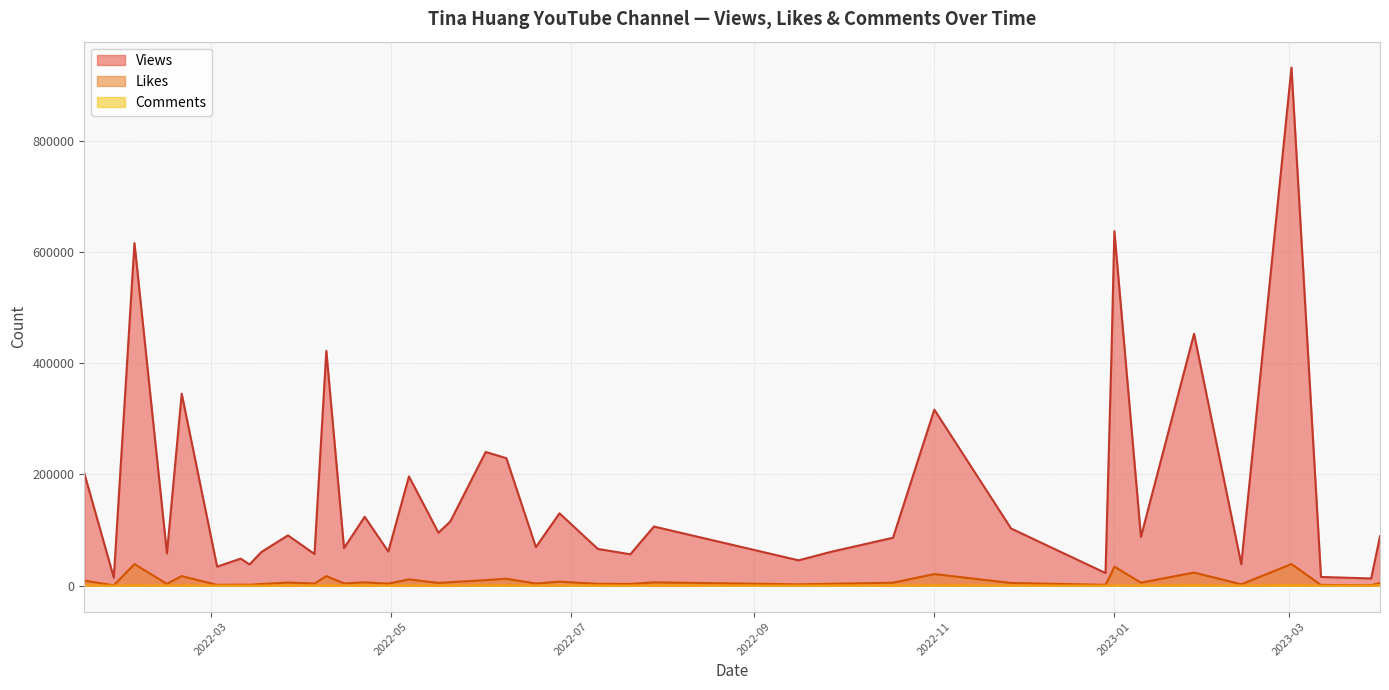

Which series has the widest spread of values?

Views